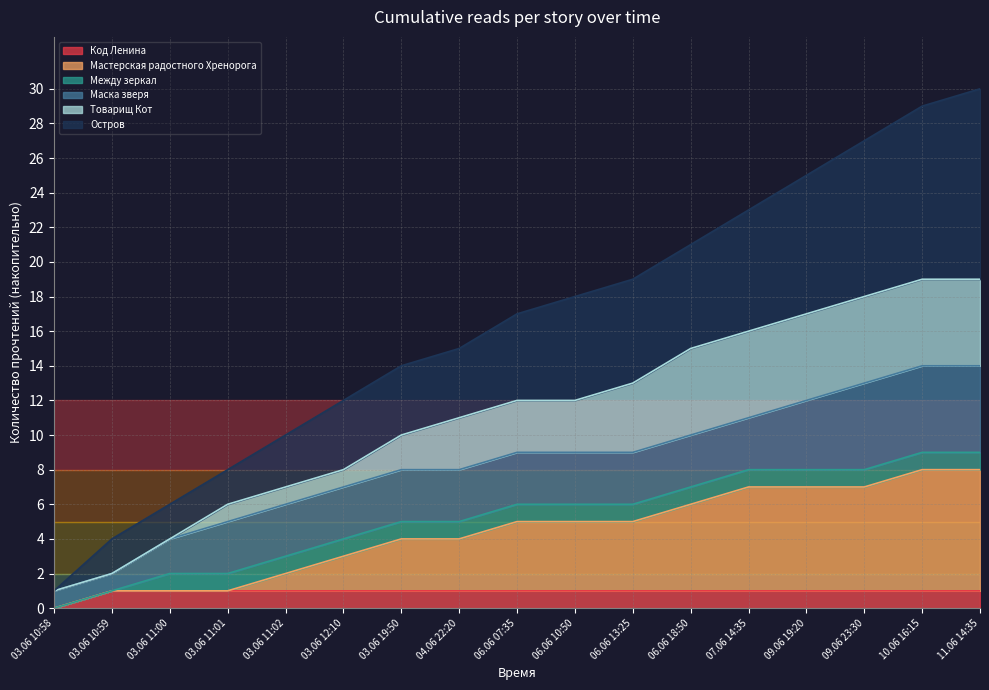

True or false: Код Ленина has a value of 1 at 03.06 10:59.

True